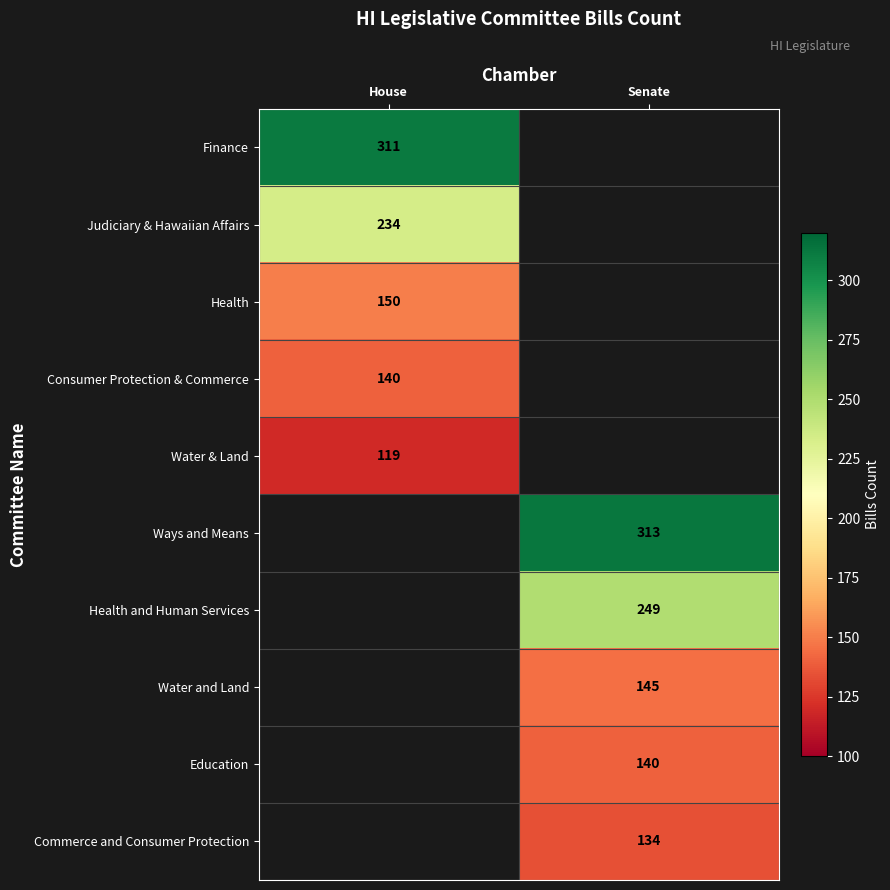

True or false: Health has a value of 216 at House.

False